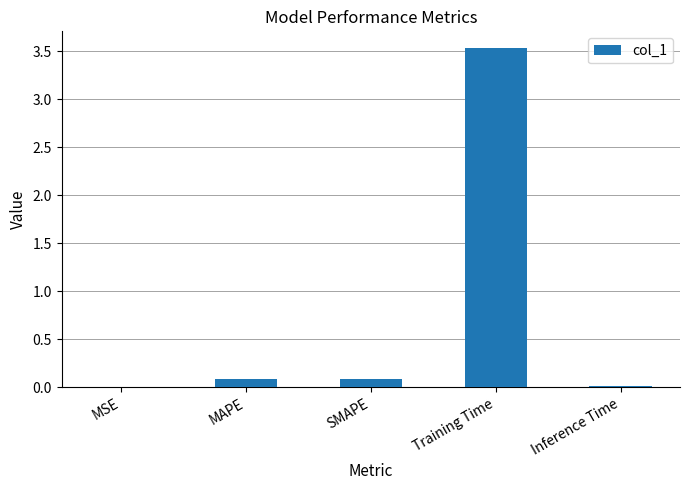

What is the maximum value shown in the chart?

3.5